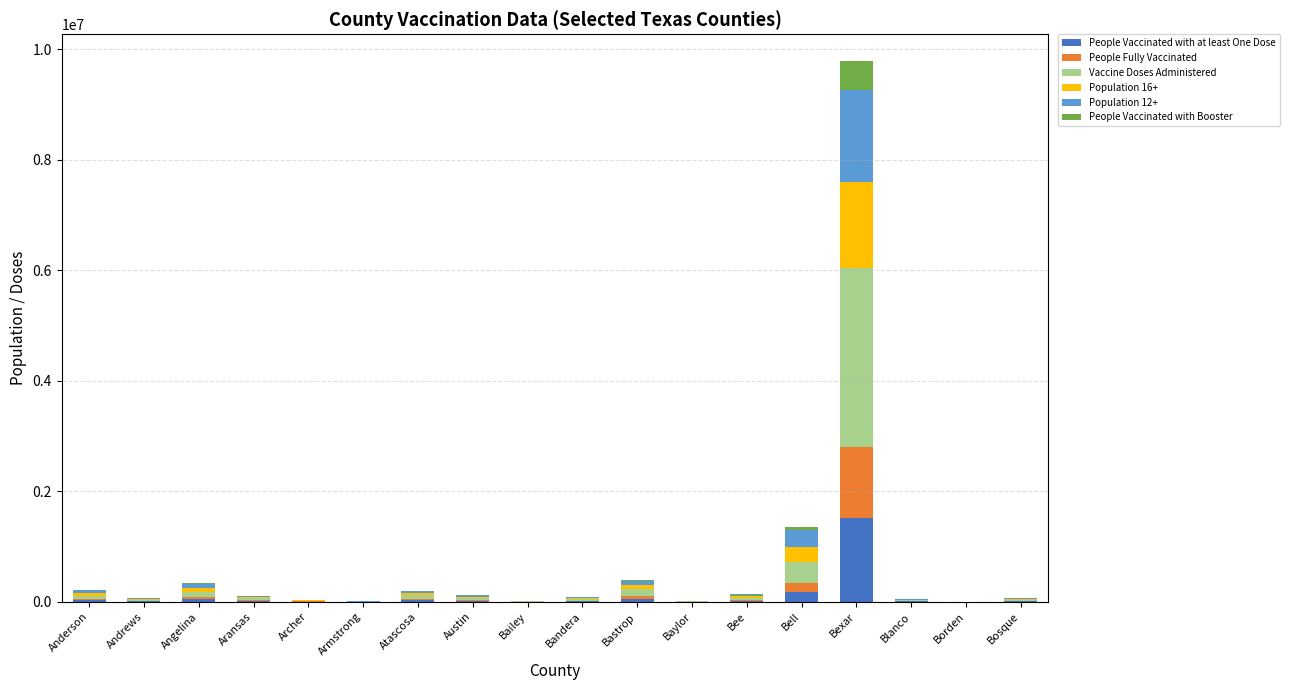

At which category is the sum across all series the highest?

Bexar